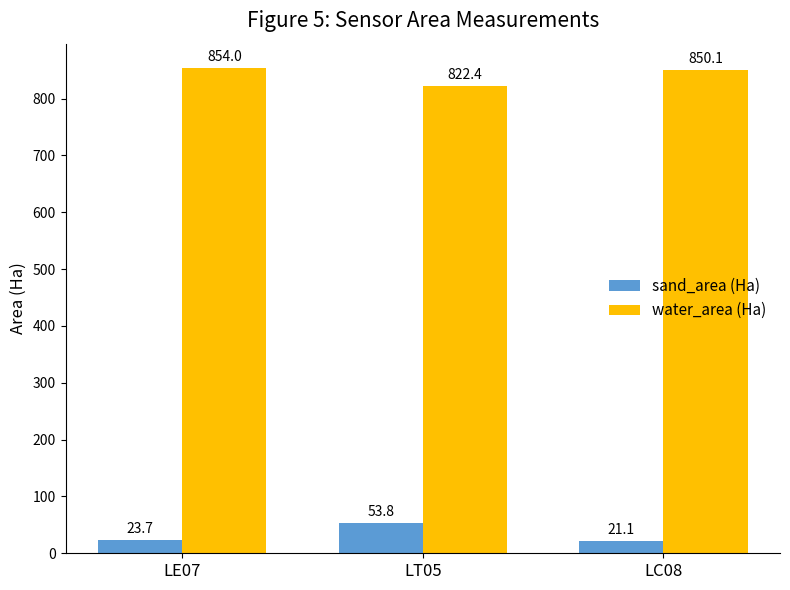

Rank the categories by sand_area (Ha) value from lowest to highest.

LC08, LE07, LT05